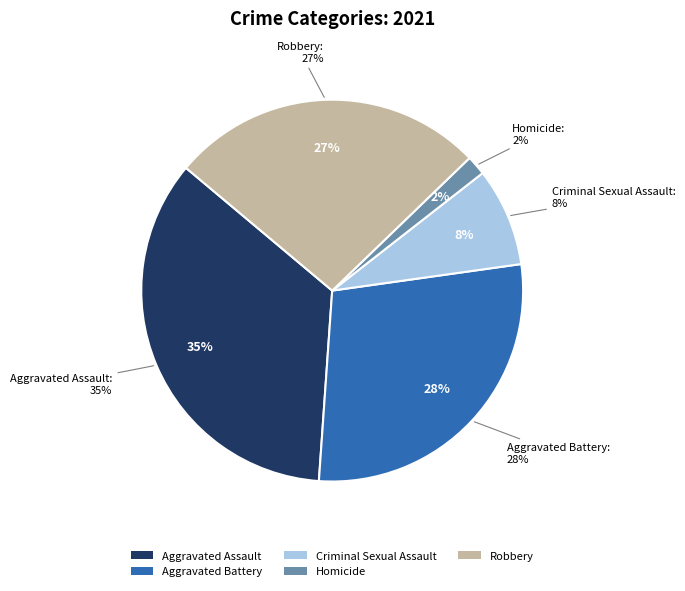

How much of the chart is everything except Aggravated Assault?

65.0%